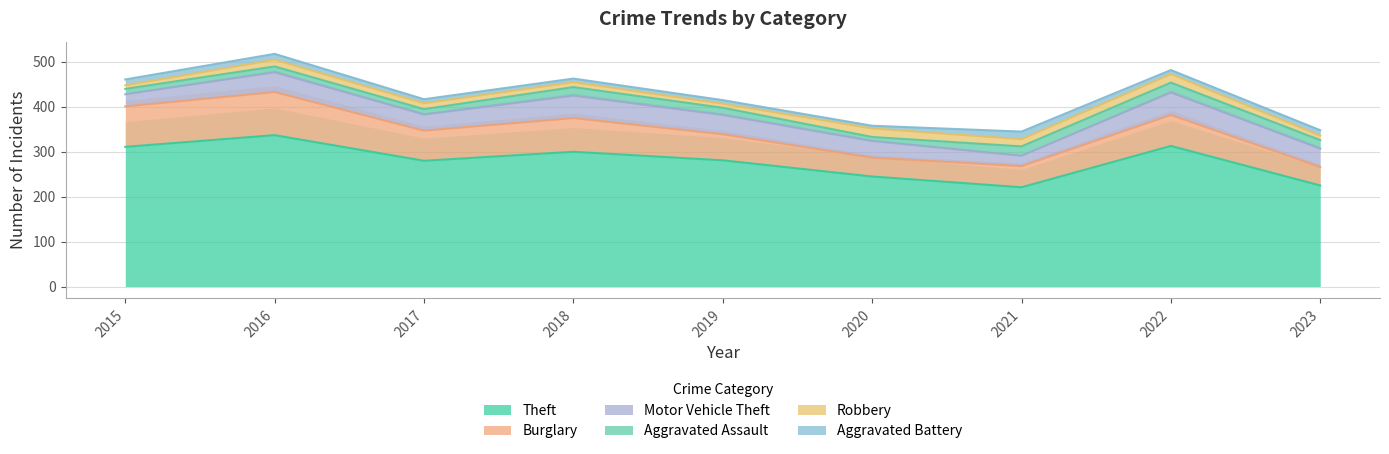

At how many categories does at least one series exceed 203?

9